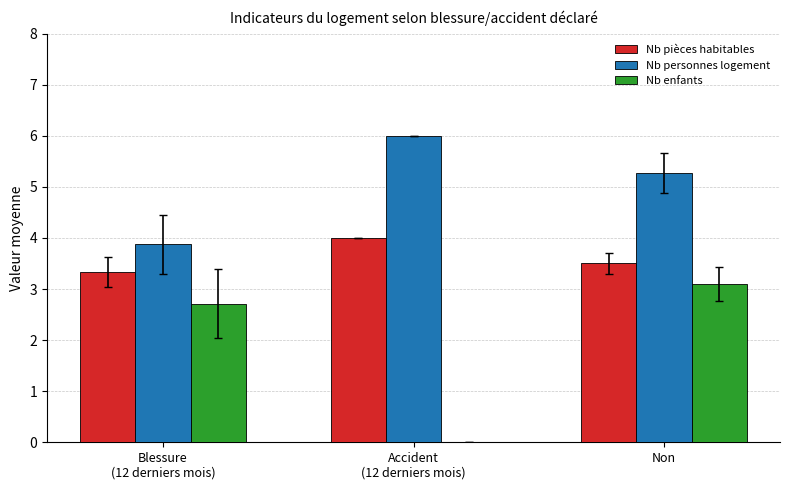

What is the maximum value for Nb enfants?

3.1